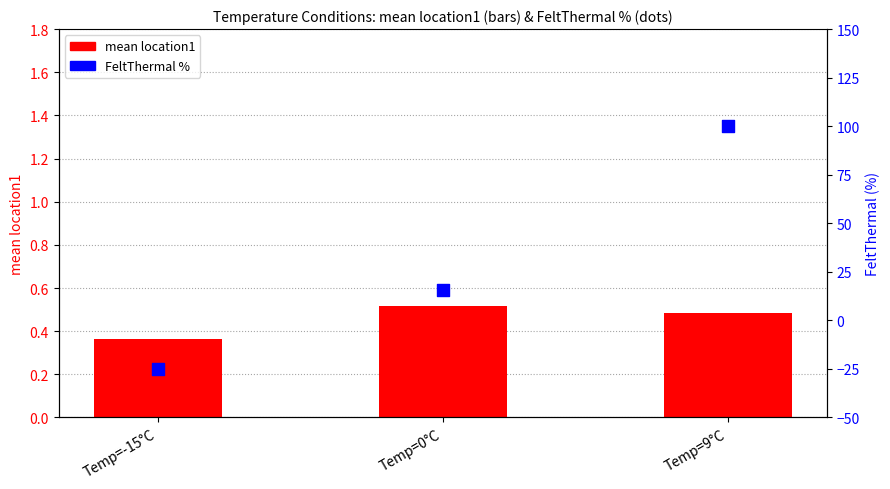

What are all the series names shown in the legend?

mean location1, FeltThermal %